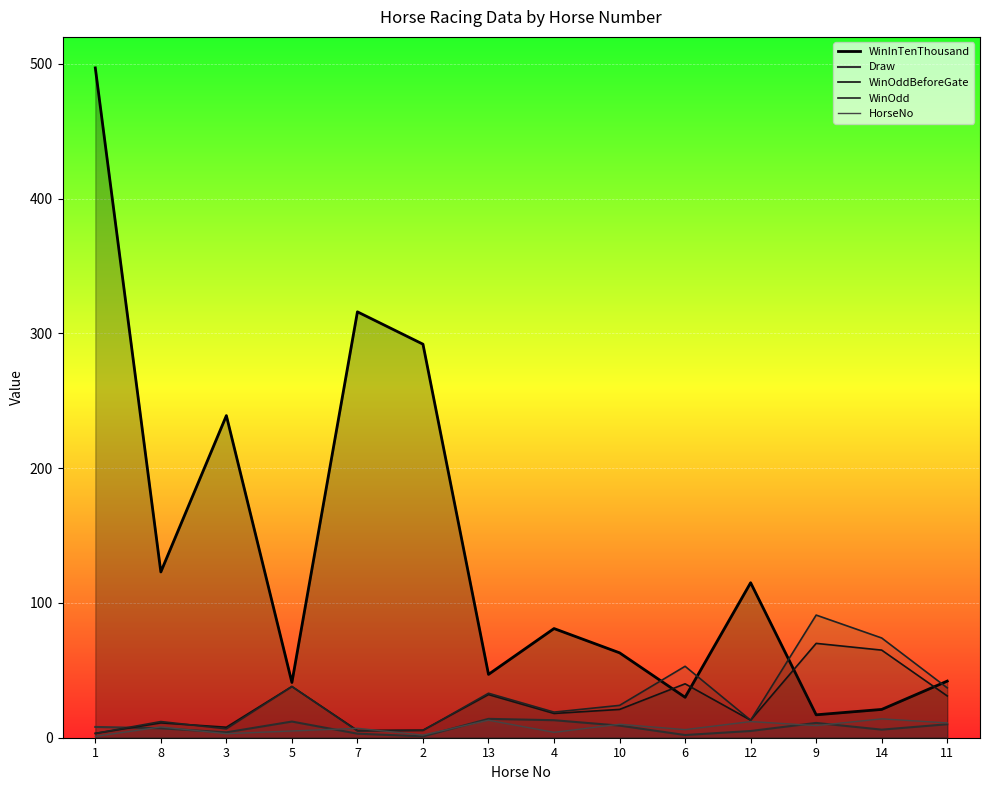

Between 1 and 6, which is larger?

1